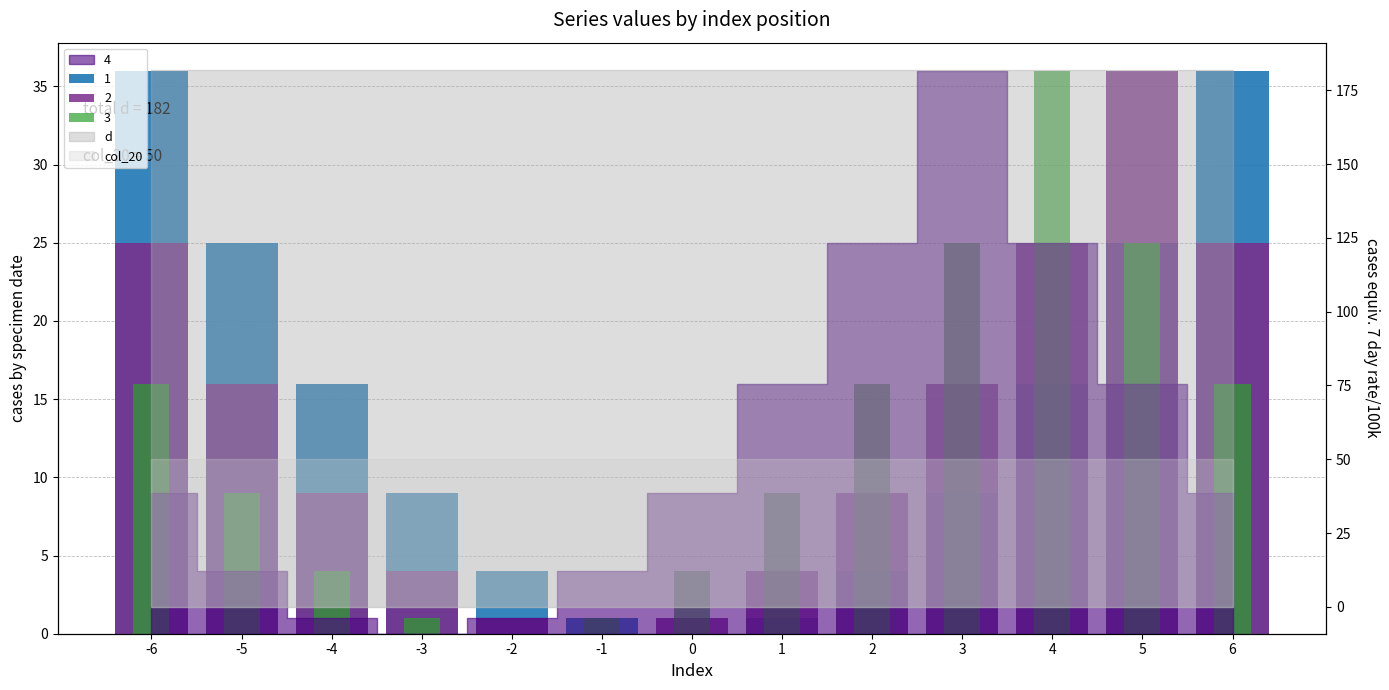

At which label is 3 closest to 18?

-6